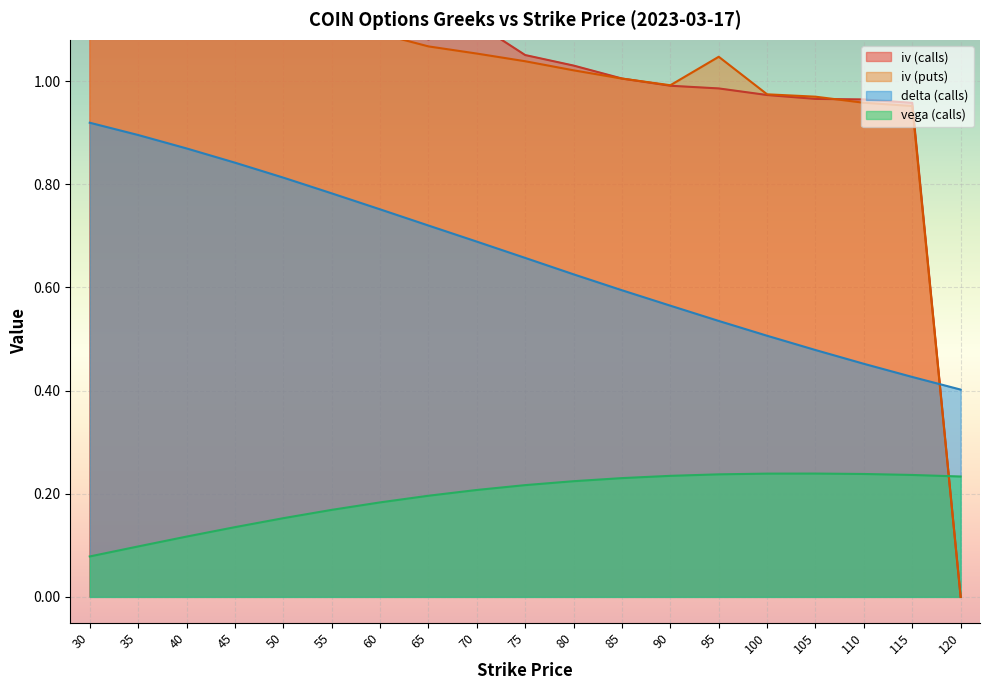

Rank the categories by iv_calls value from highest to lowest.

30, 35, 40, 50, 60, 45, 70, 55, 65, 75, 80, 85, 90, 95, 100, 105, 110, 115, 120